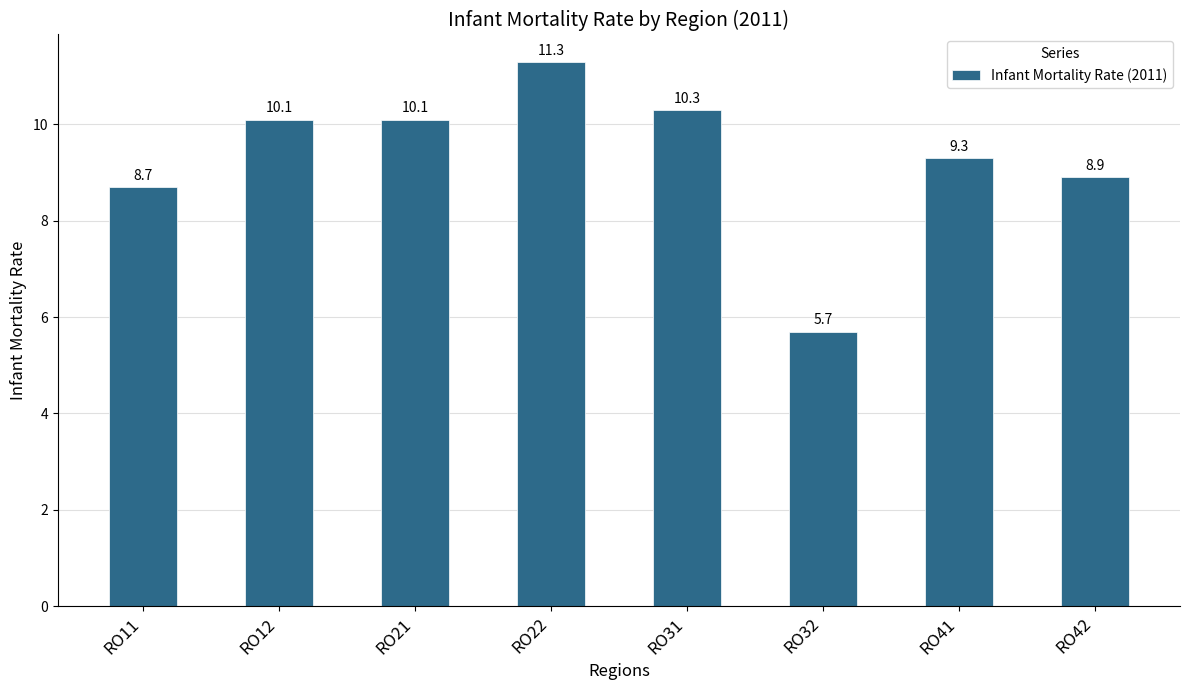

The chart shows a value of 10.1 at RO21. True or false?

True